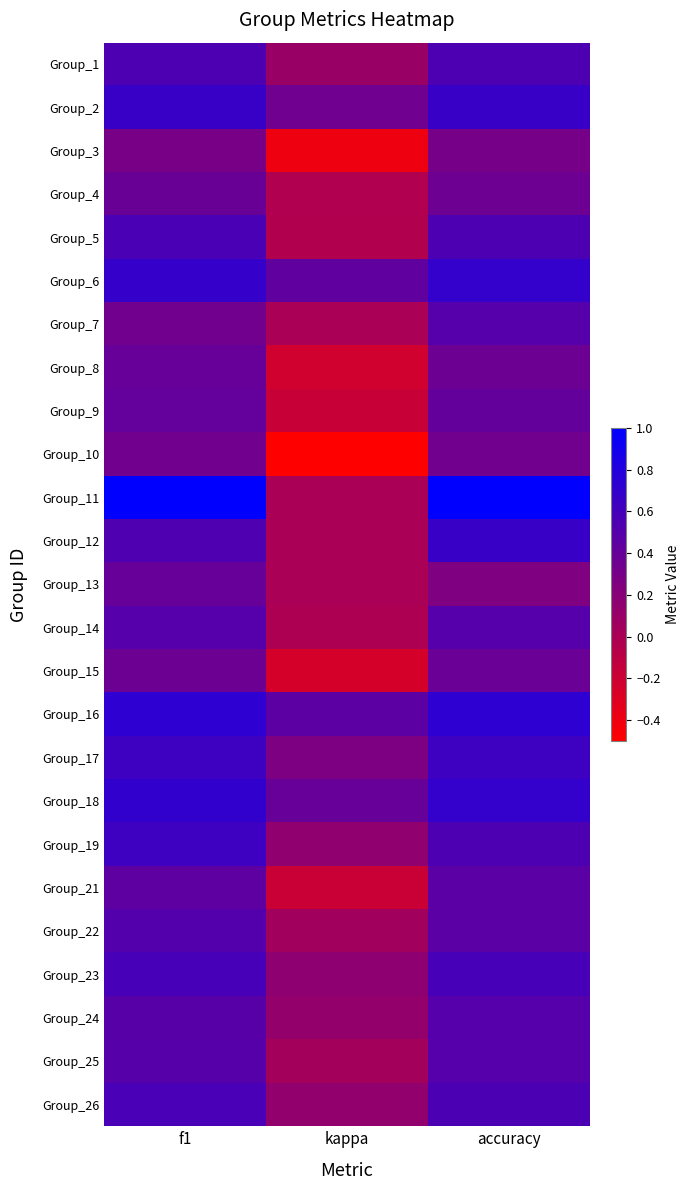

Which has a higher value, f1 or kappa?

f1